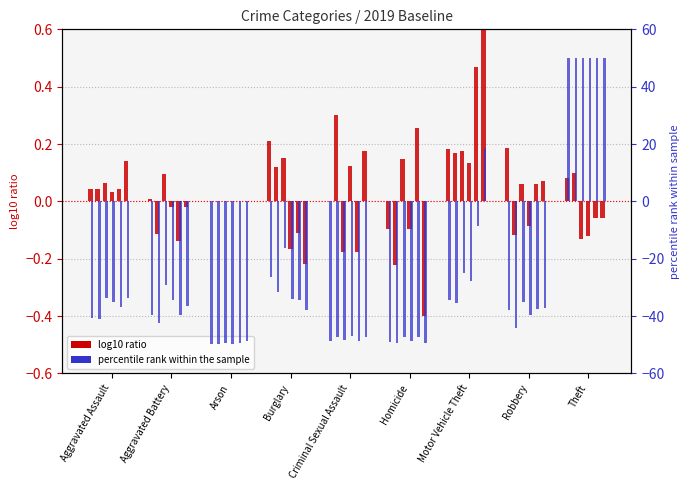

Is the value of log10 ratio 2017 at Arson greater than the value of pct rank 2017 at Theft?

No